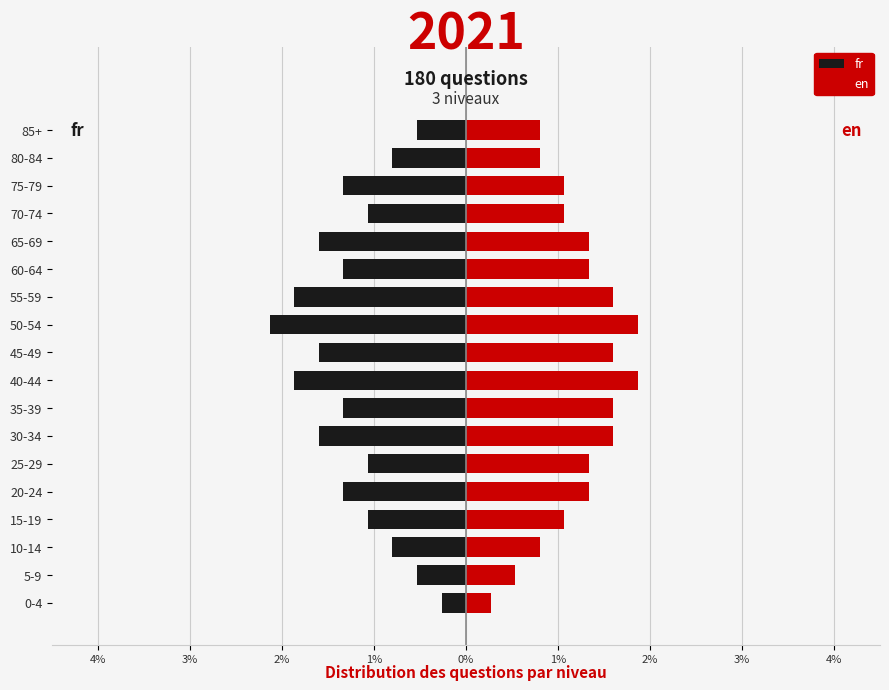

How many bars are there in total?

36